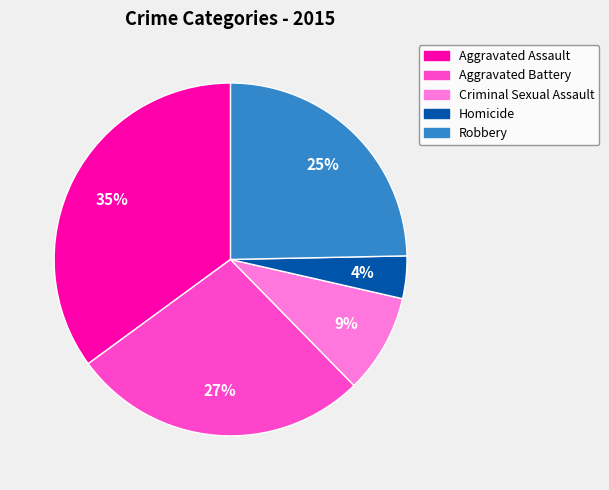

Is Criminal Sexual Assault the majority of the pie?

No